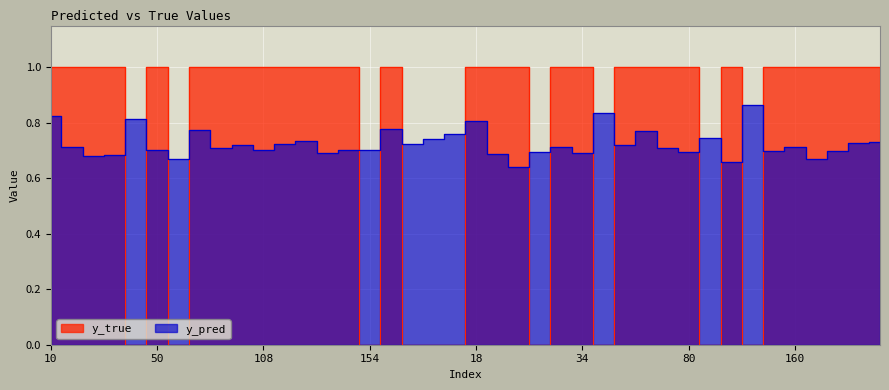

The value of y_true at 29 is 1.0. True or false?

True